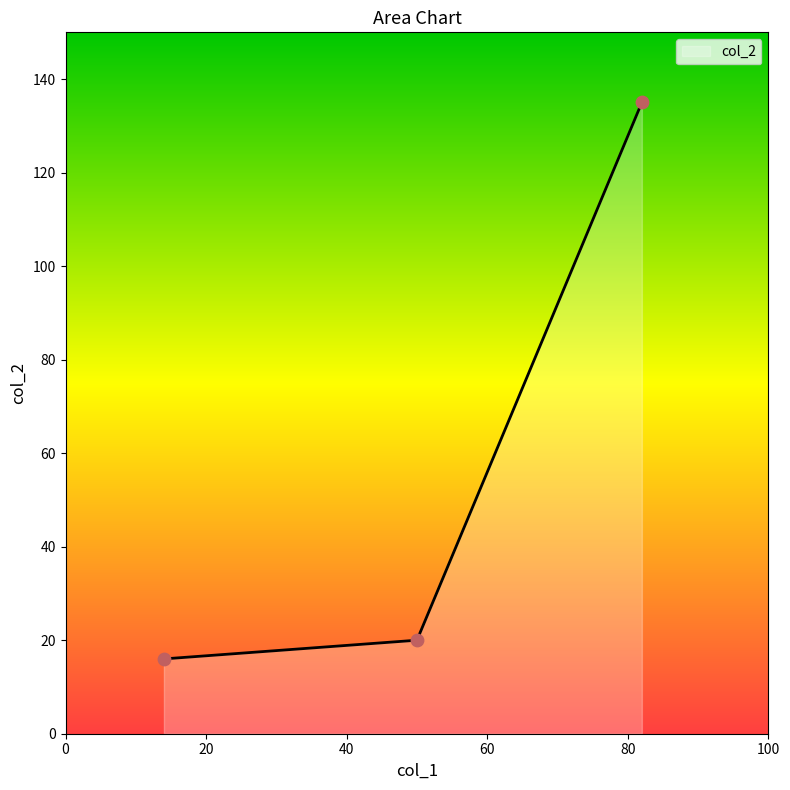

Approximately how many times larger is the value at 50 compared to 82?

0.1